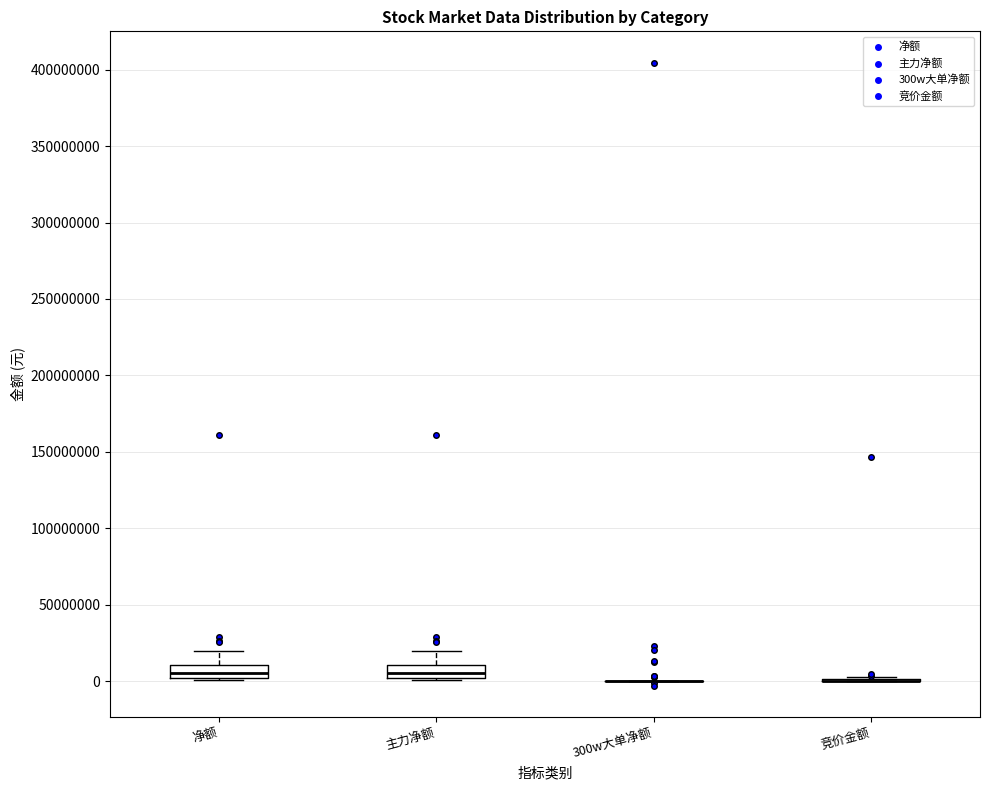

Reading left to right, read every box against the y-axis: the position of its median line, the range the box covers, and the ends of its whiskers. The values are not printed on the chart, so give them approximately, as read against the axis.

净额: median 5000000, box 0 to 10000000, whiskers 0 (just below the box's lower edge) to 20000000
主力净额: median 5000000, box 0 to 10000000, whiskers 0 (just below the box's lower edge) to 20000000
300w大单净额: box collapsed to a line at 0, whiskers 0 to 0
竞价金额: box collapsed to a line at 0, whiskers 0 to 5000000